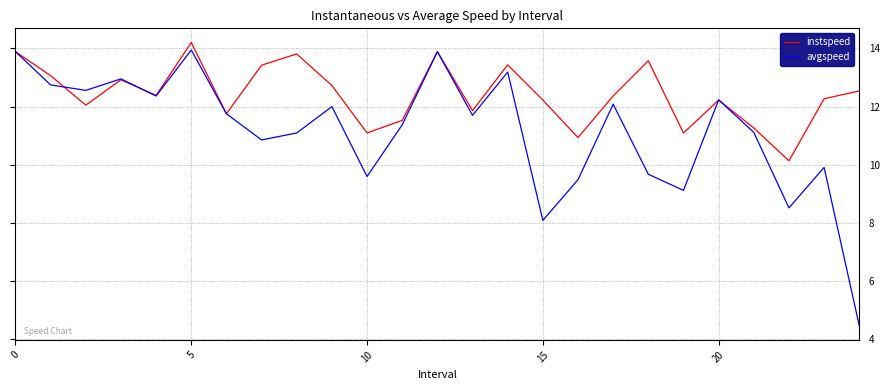

Which series has the largest range (max minus min)?

avgspeed